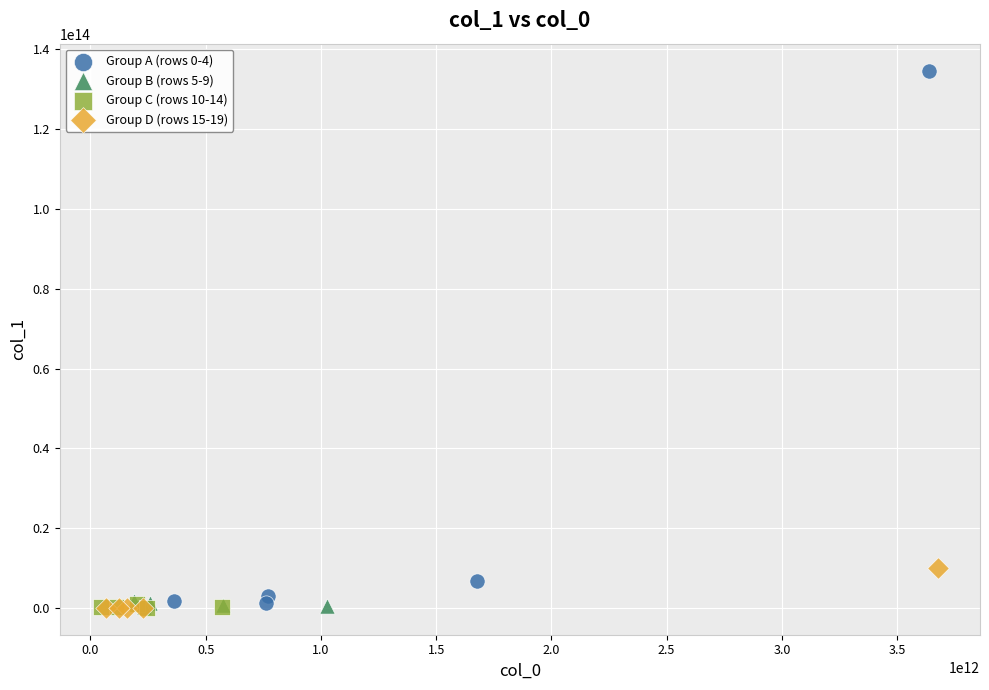

Which series contains the highest Y value?

Group A (rows 0-4)